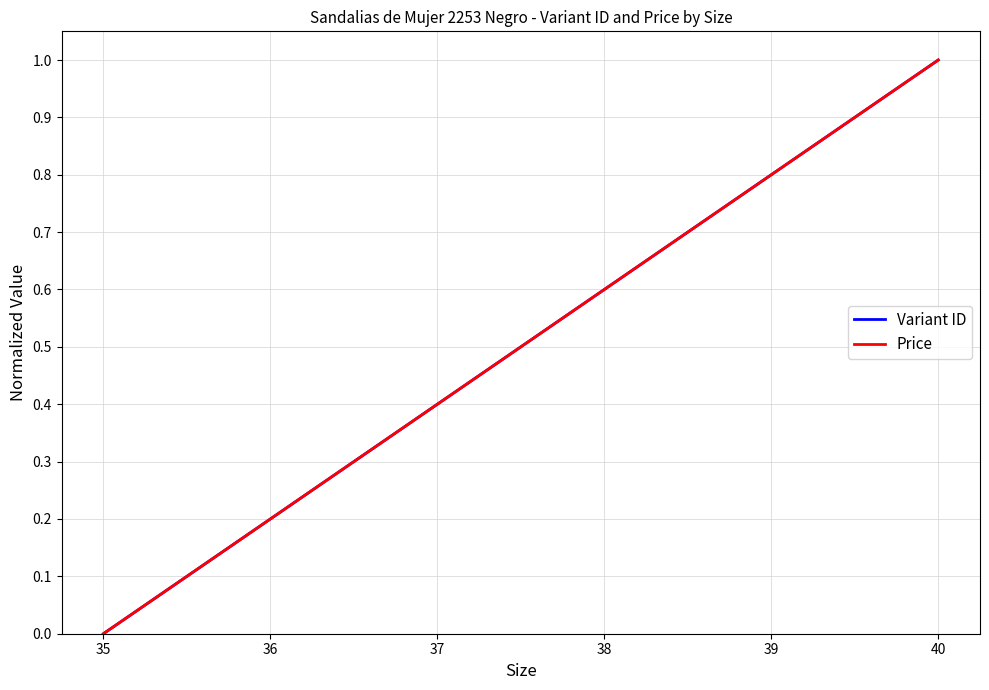

Does the chart display data point markers on the line(s)?

No